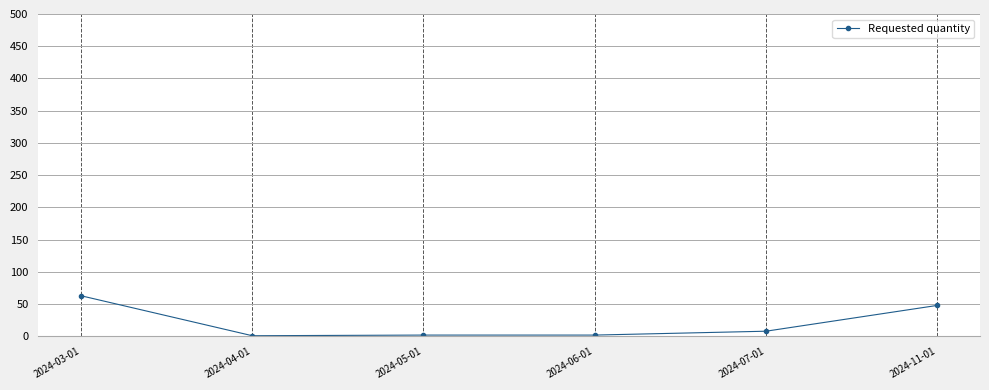

What is the maximum value shown in the chart?

63